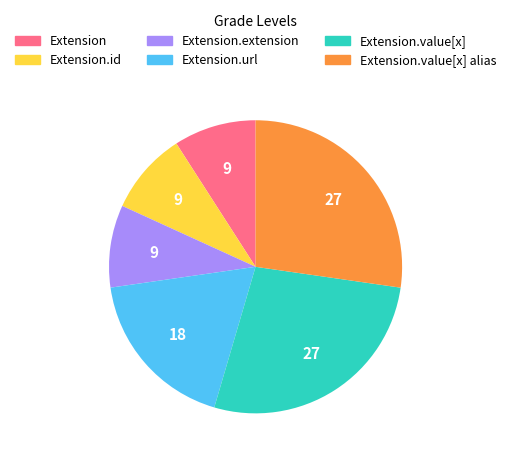

Is there any slice that represents more than half of the pie?

No